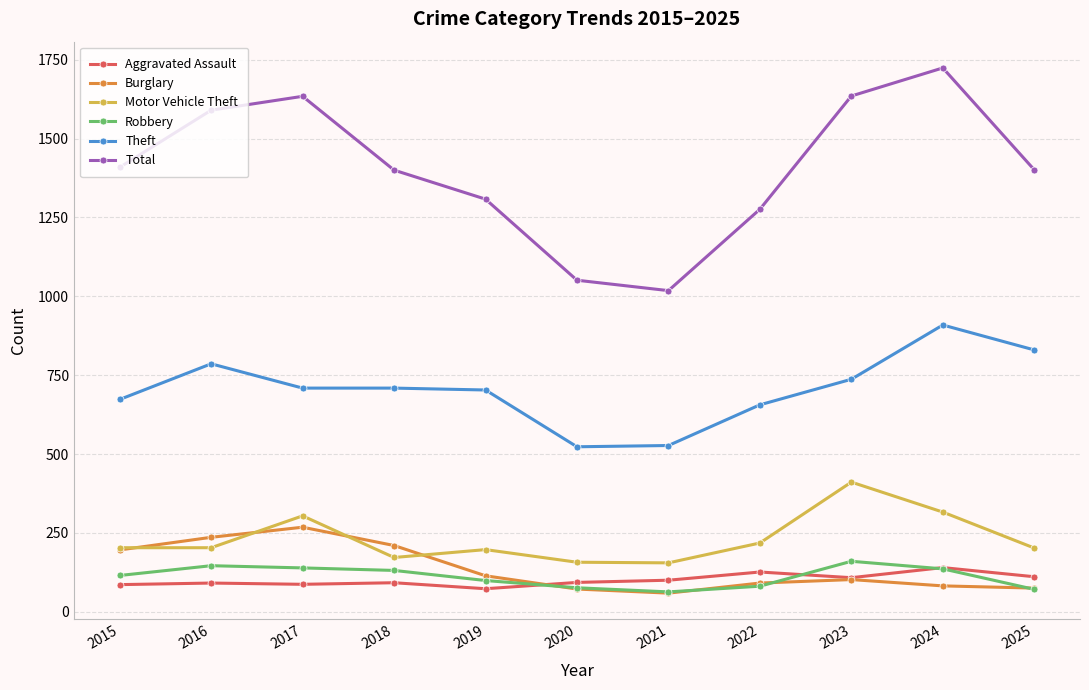

How many data points in Motor Vehicle Theft are less than 203?

5